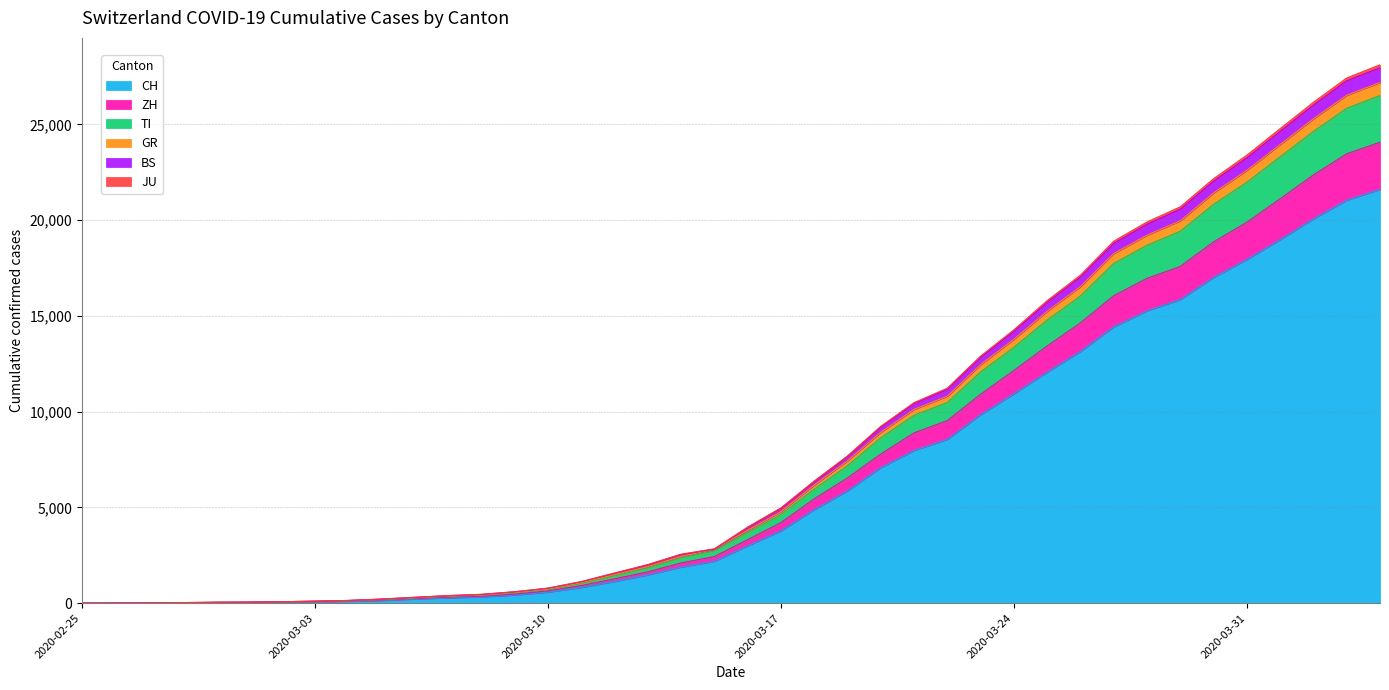

Is it true that TI equals 8635 at 2020-03-20?

True